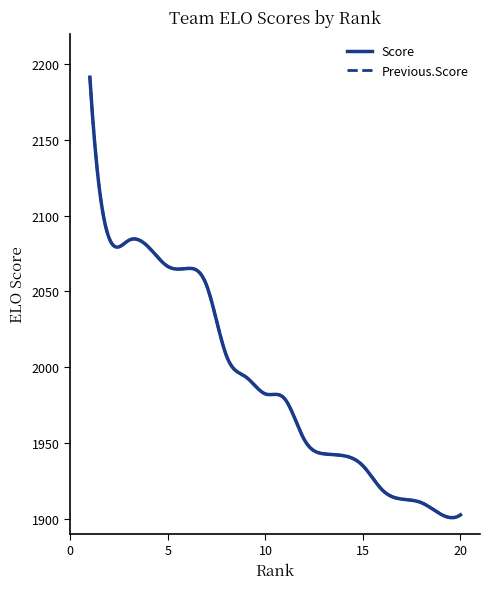

How many lines are shown in the chart?

2